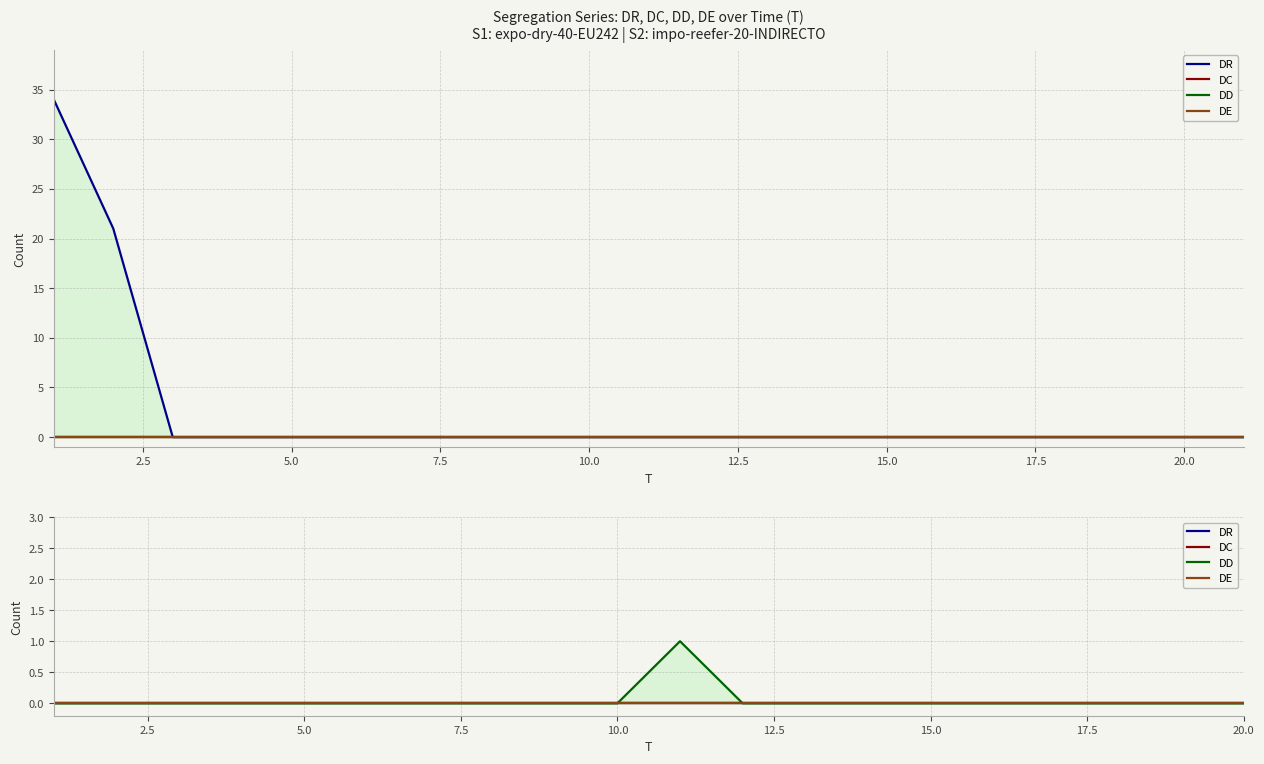

Is the value of DE at 17.5 greater than the value of DR at 10.0?

No